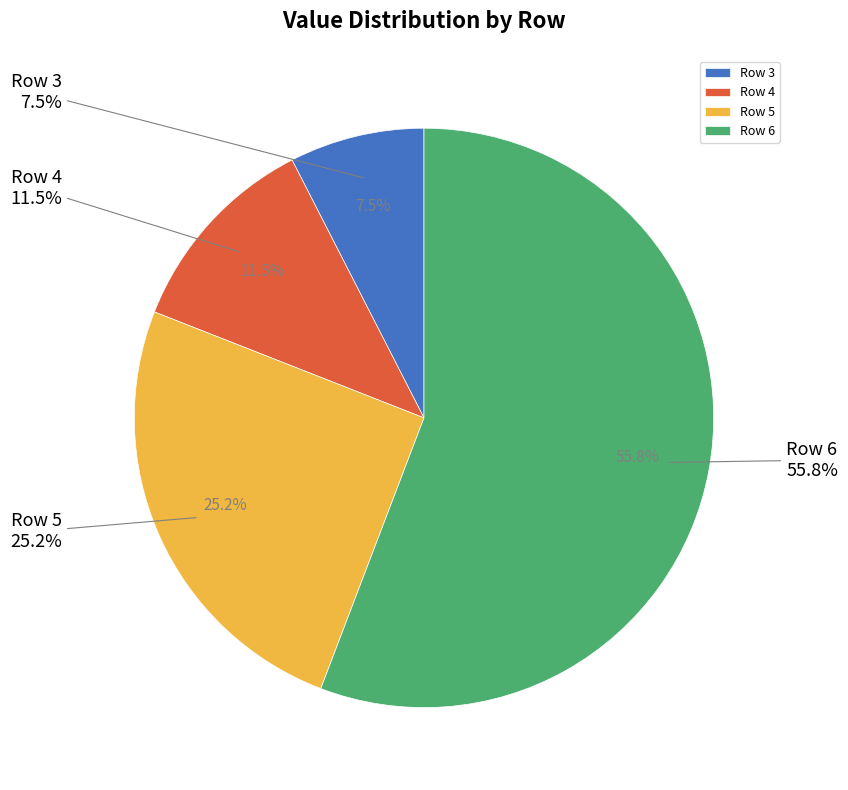

To the nearest percent, what percentage of the pie is Row 5?

25%